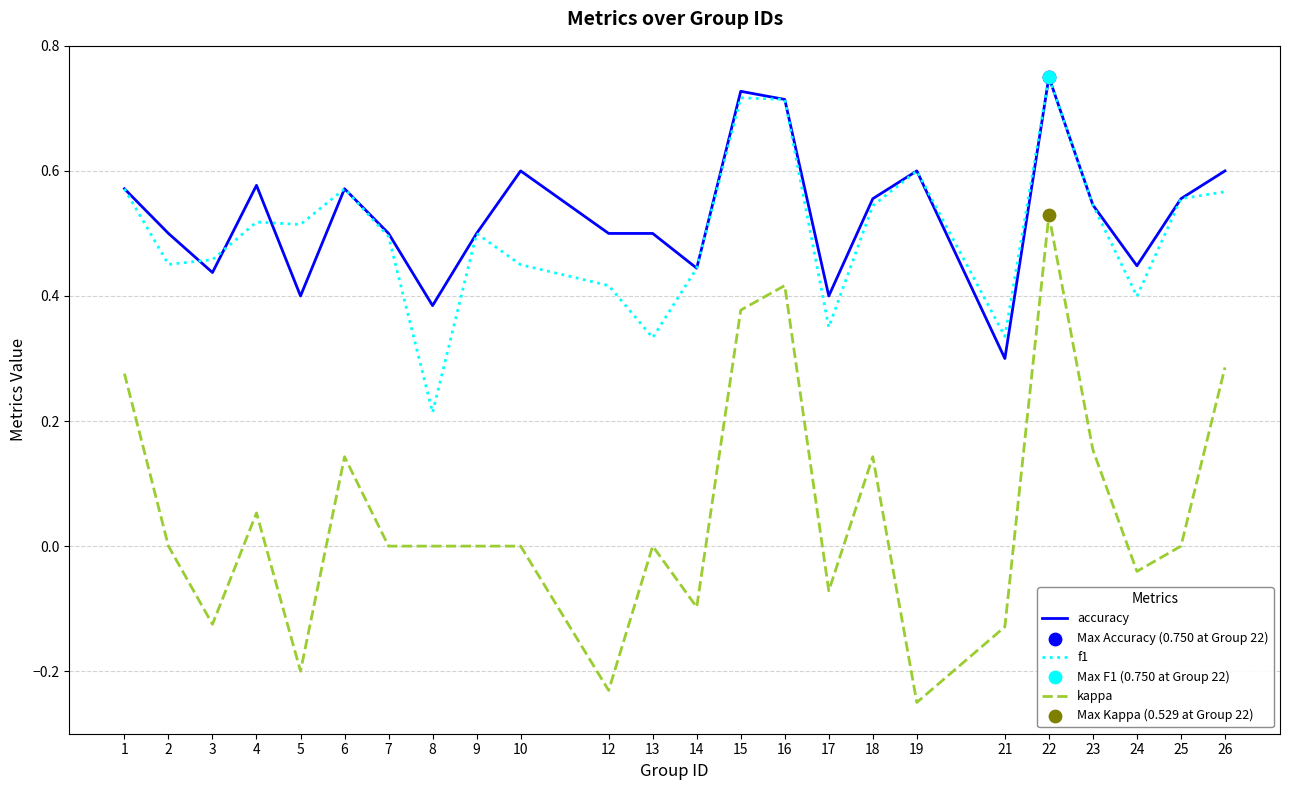

Which series has the largest total across all categories?

accuracy